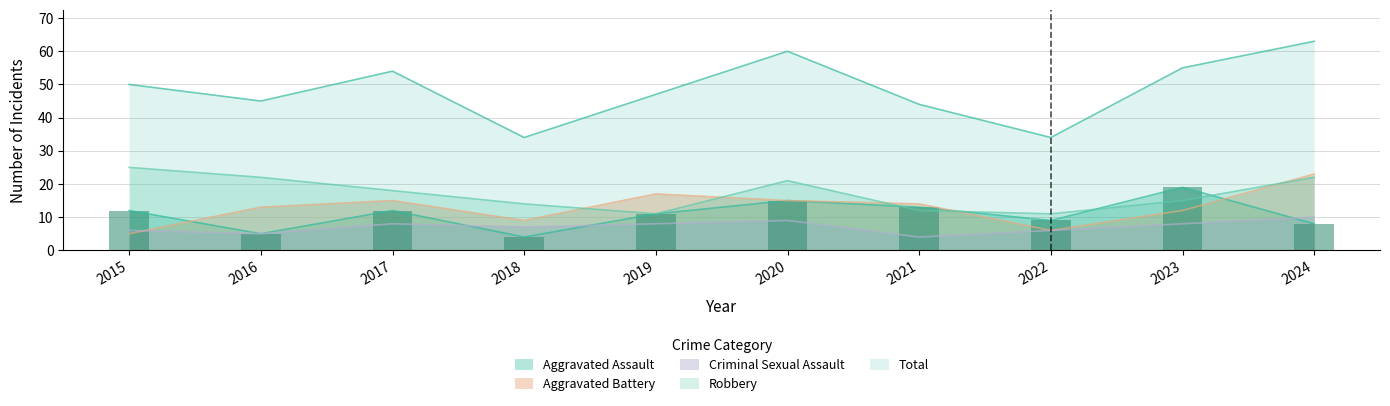

How many data points in Criminal Sexual Assault are less than 8?

5